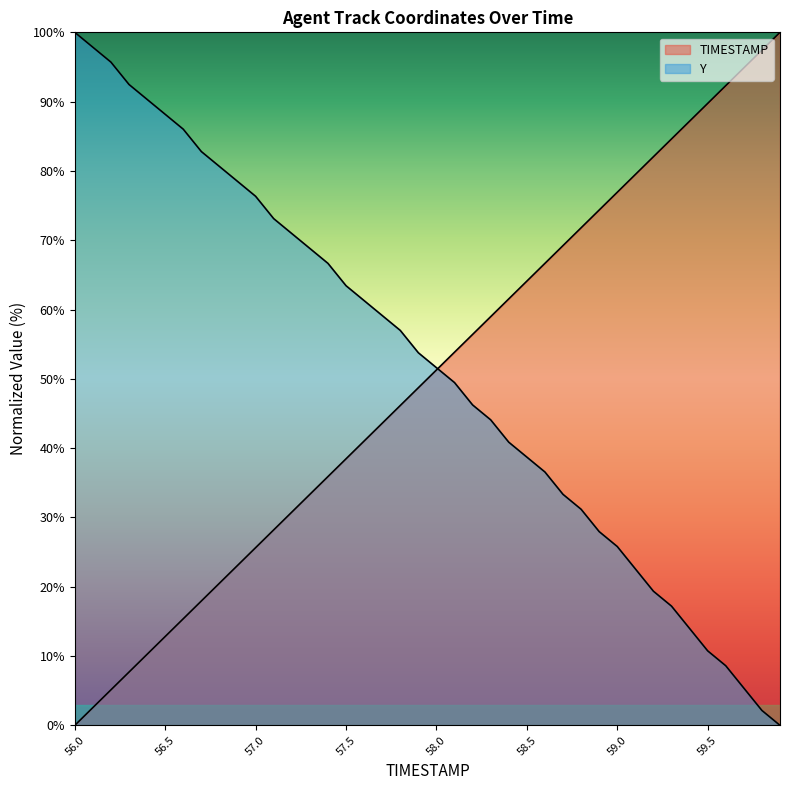

What is the sum of all TIMESTAMP values?

2000.0